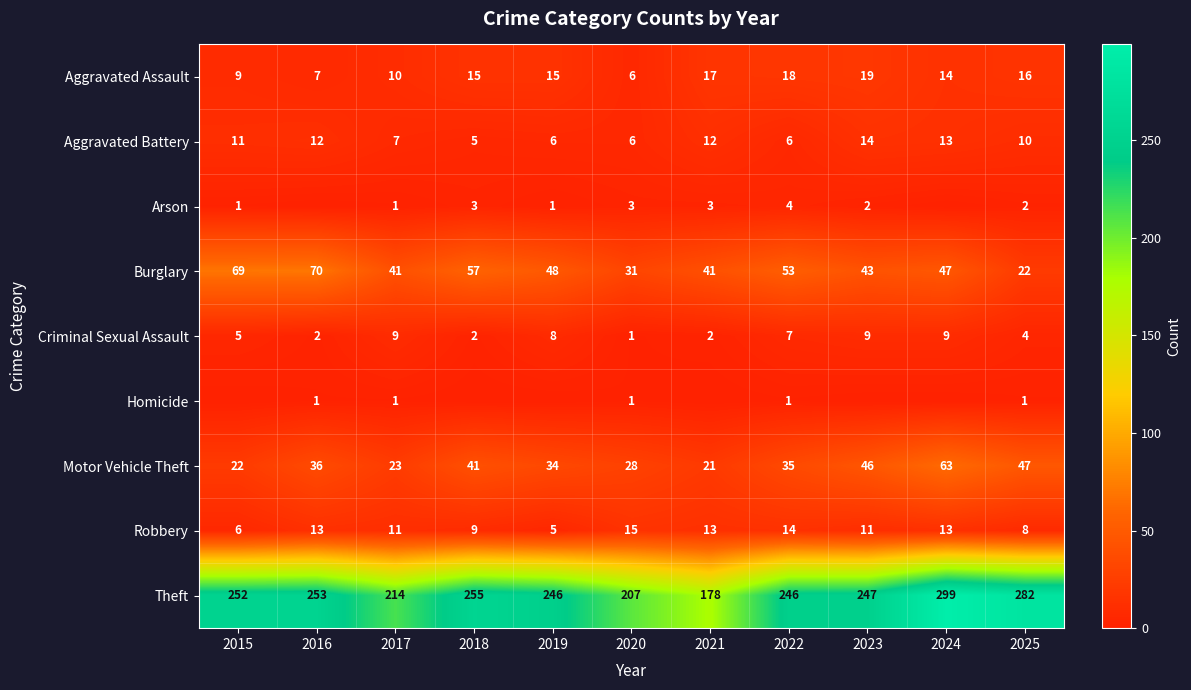

What is the difference between the maximum and minimum values in the Aggravated Assault series?

13